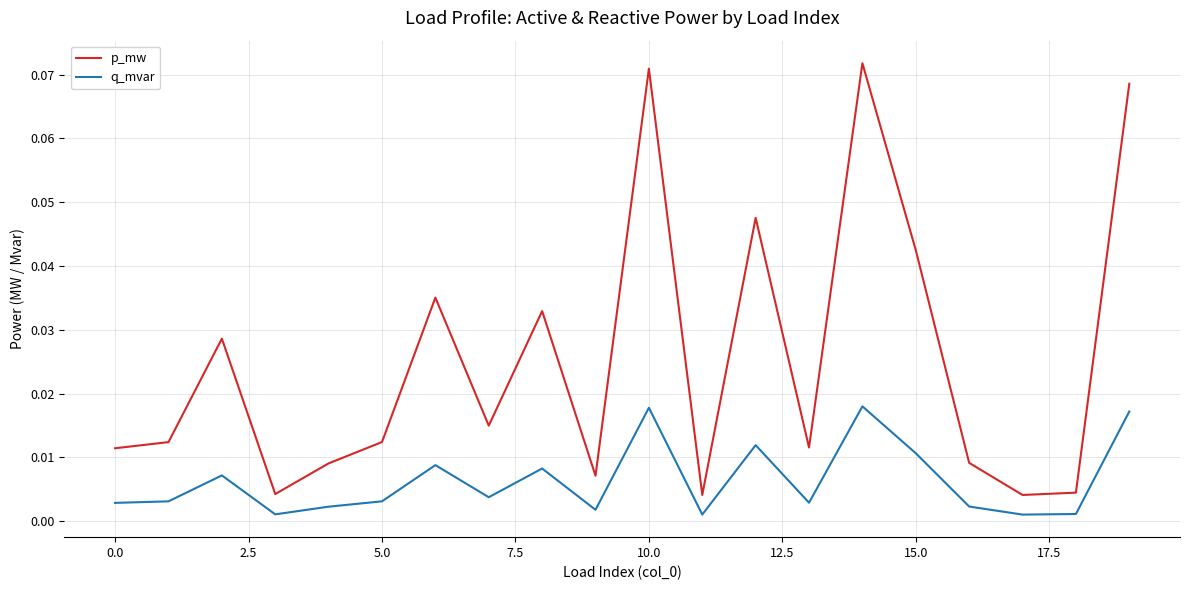

True or false: q_mvar and p_mw intersect in this chart.

False